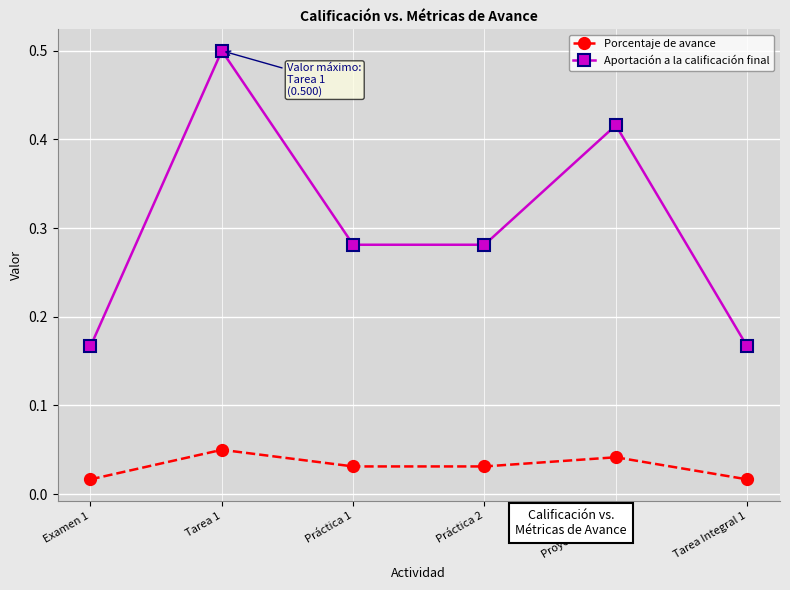

Count the Aportación a la calificación final values in the range 0 to 1.

6